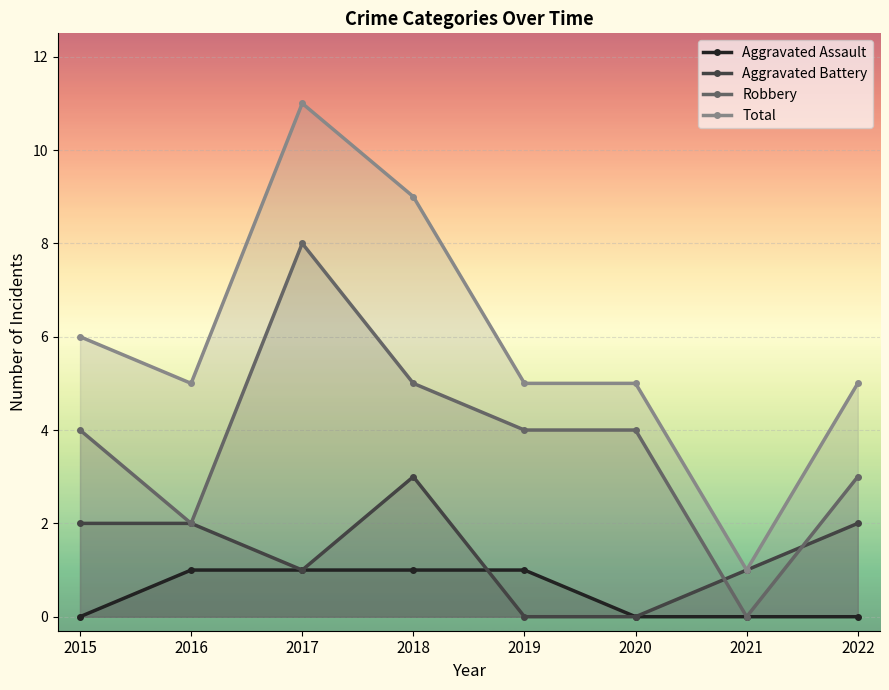

What are all the series names shown in the legend?

Aggravated Assault, Aggravated Battery, Robbery, Total